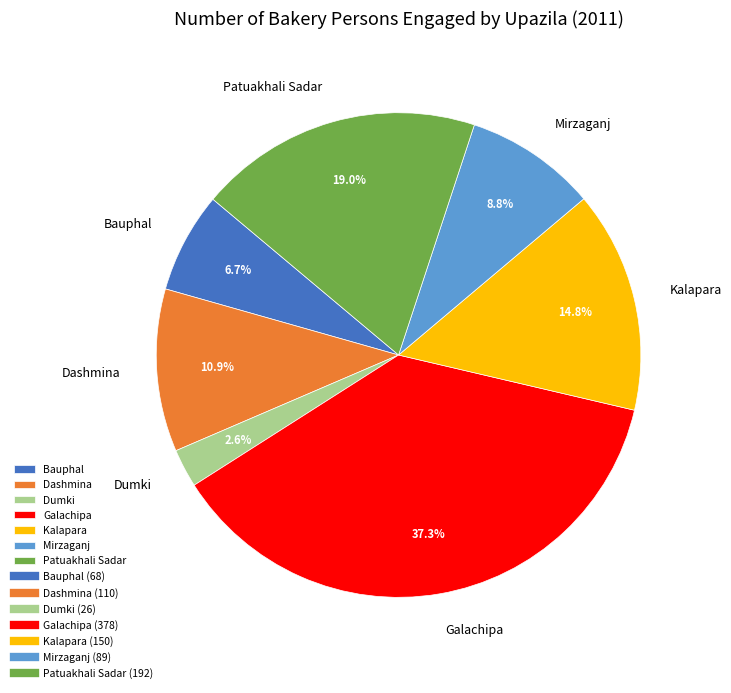

Is it true that Patuakhali Sadar is 19% of the pie?

True